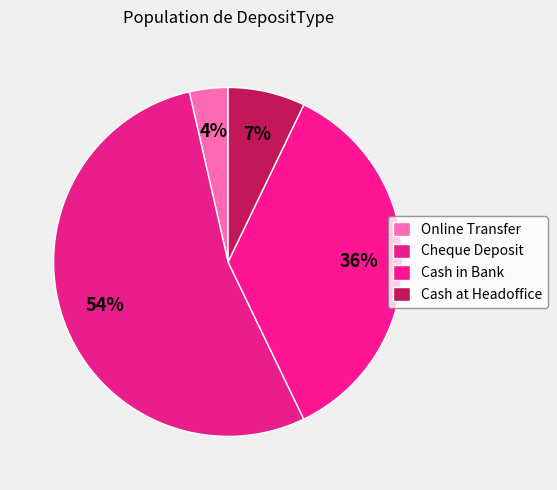

Which category has the biggest portion of the pie?

Cheque Deposit